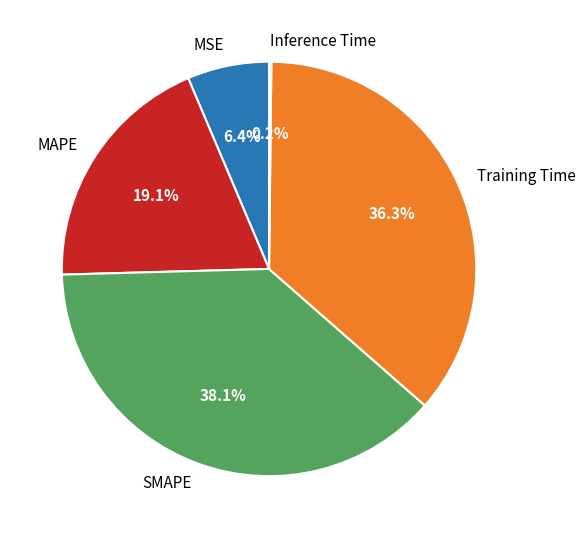

Is there a majority slice in this chart?

No